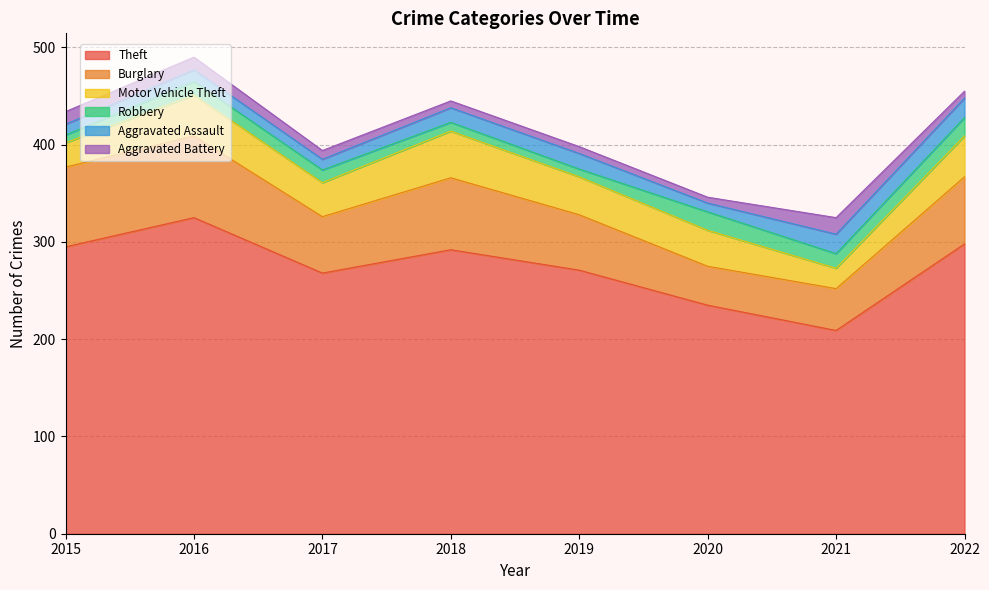

Reading left to right, what are all the values shown in this chart?

Theft: 295	325	268	292	271	235	209	298
Burglary: 82	84	58	74	57	40	43	69
Motor Vehicle Theft: 25	42	35	48	39	37	21	42
Robbery: 8	14	13	9	8	19	15	19
Aggravated Assault: 11	12	11	15	16	9	20	20
Aggravated Battery: 13	13	9	7	7	6	17	7